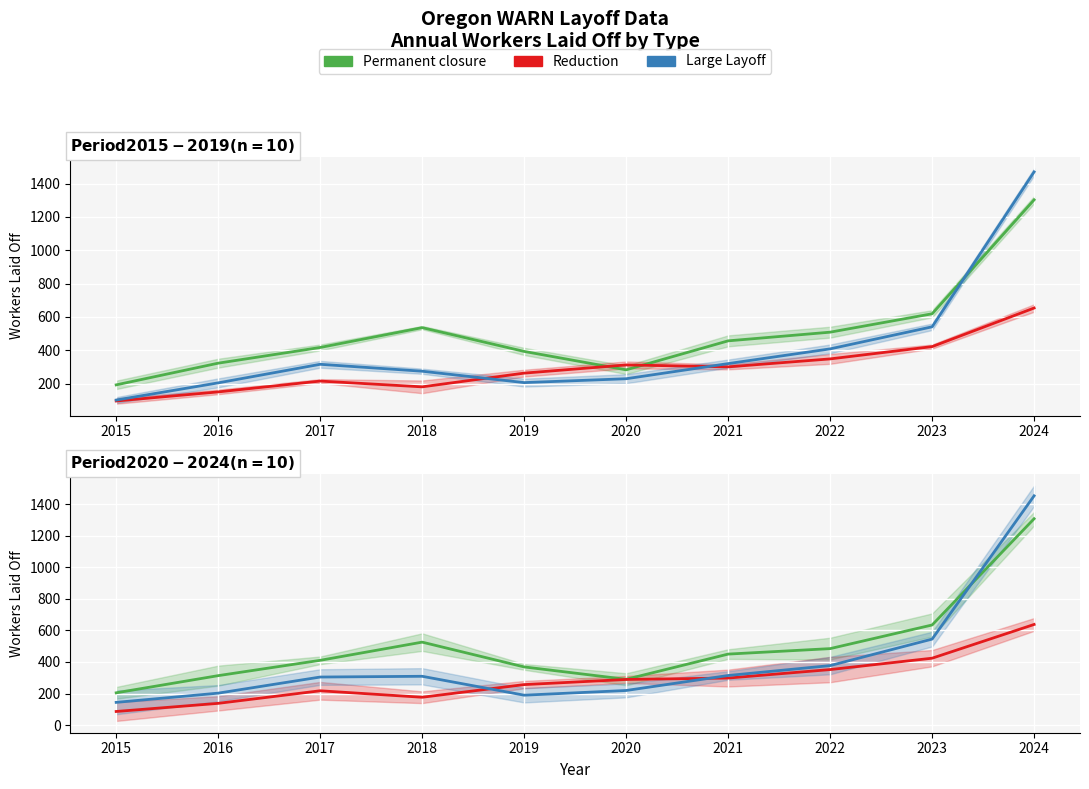

Reading left to right, extract all data points from this chart.

Permanent closure: 2015=204.3	2016=313.3	2017=410.5	2018=525.9	2019=368.6	2020=290.0	2021=450.0	2022=484.7	2023=634.7	2024=1308.6
Reduction: 2015=86.0	2016=137.5	2017=217.3	2018=176.2	2019=256.5	2020=289.1	2021=298.0	2022=351.8	2023=424.0	2024=638.0
Large Layoff: 2015=143.8	2016=202.2	2017=304.4	2018=309.2	2019=189.3	2020=219.1	2021=314.2	2022=377.0	2023=545.1	2024=1454.0